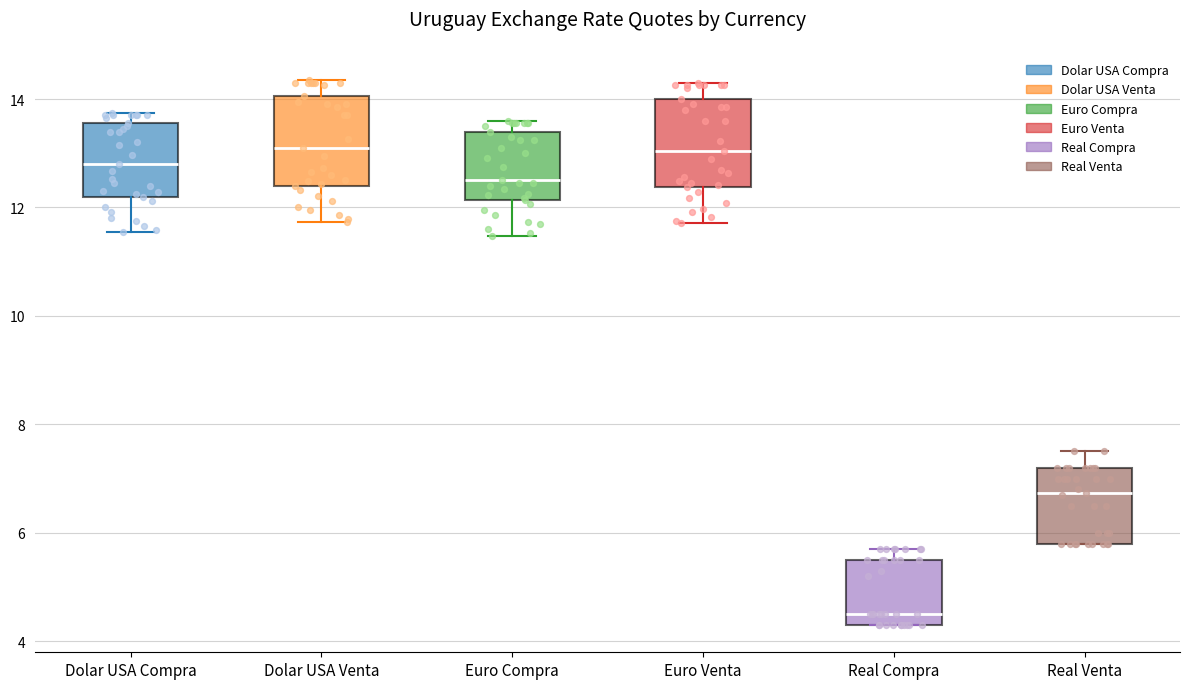

Where does the upper whisker of the box for Dolar USA Venta end on the y-axis? The values are not printed on the chart, so give them approximately, as read against the axis.

14.4